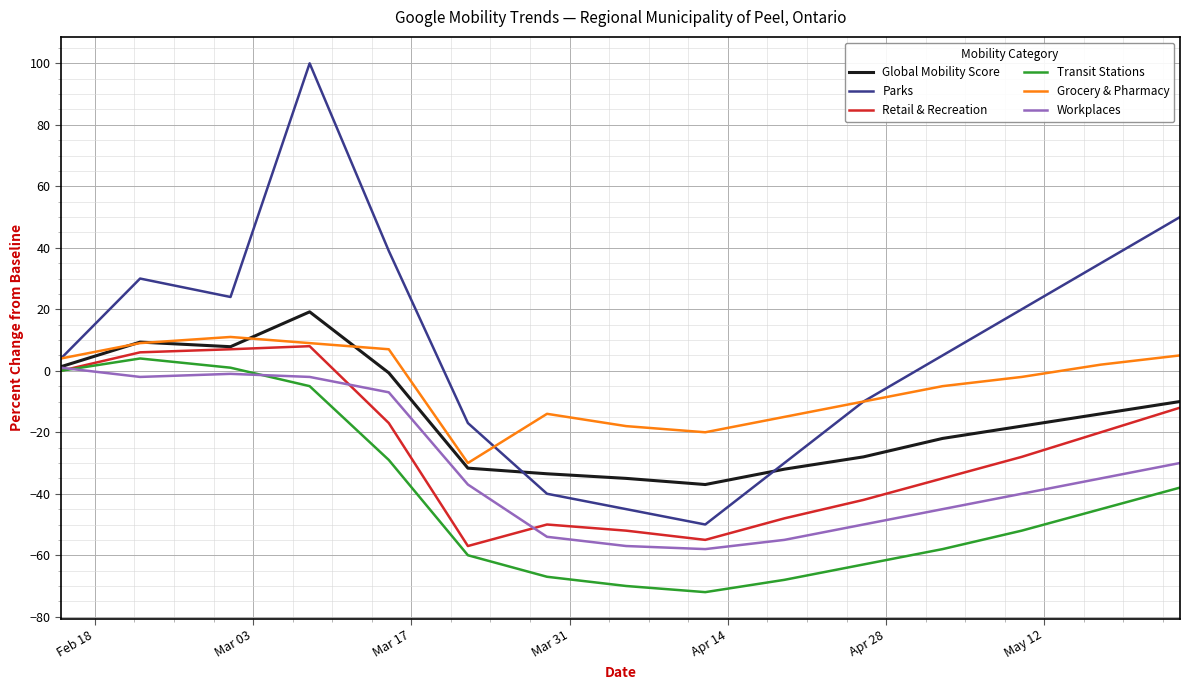

True or false: Grocery & Pharmacy and Transit Stations intersect in this chart.

False